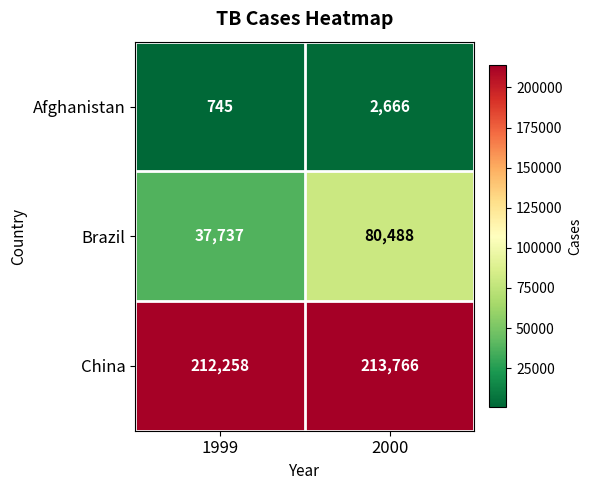

What is the total value across all series at 2000?

296920